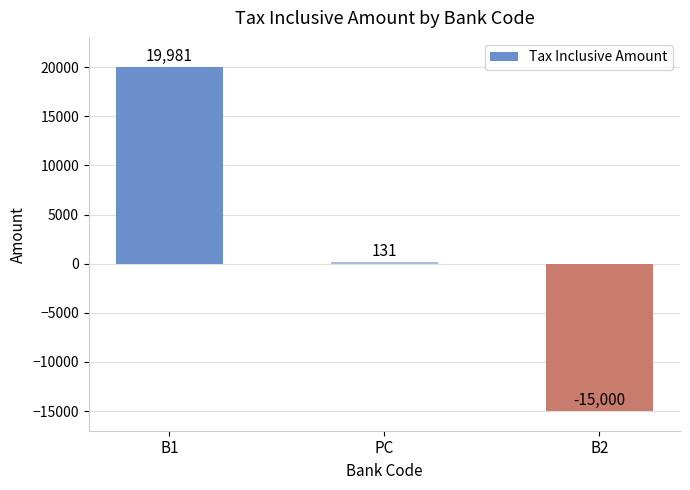

Which label corresponds to the largest value in the chart?

B1